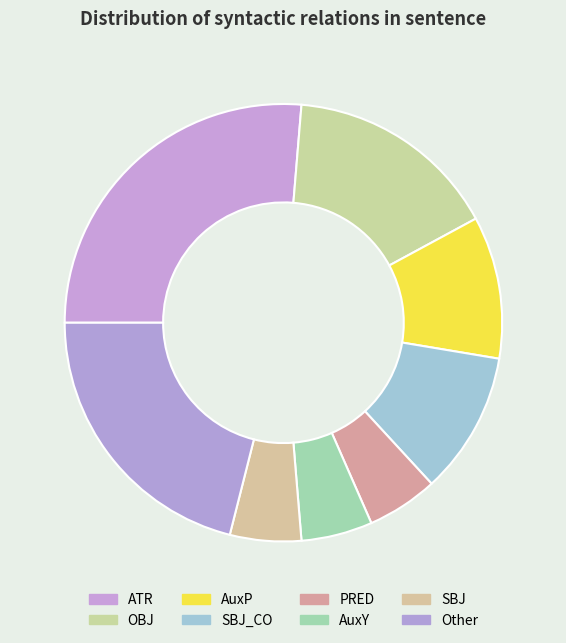

Count the number of slices in the pie.

8